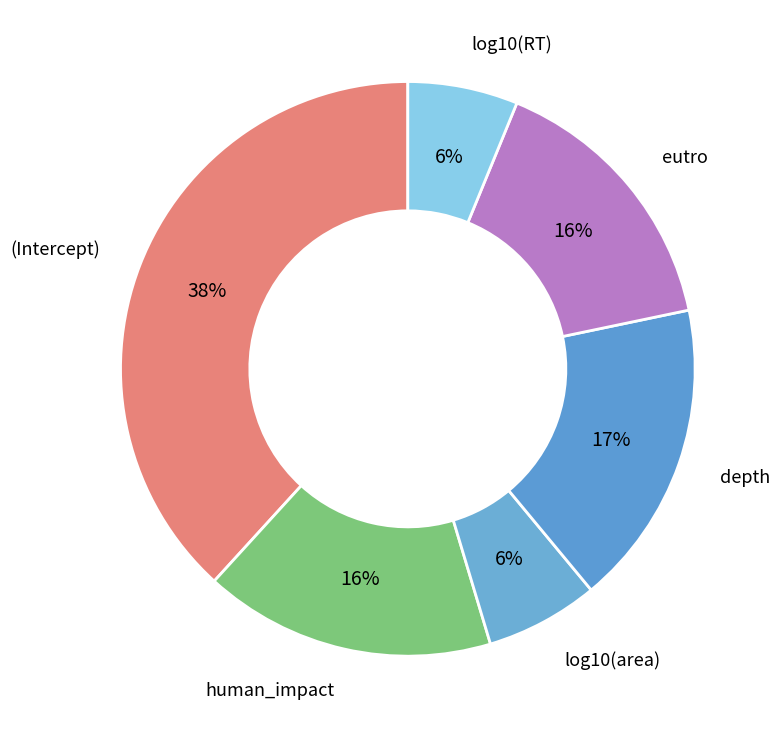

Is the sum of (Intercept) and eutro greater than half?

Yes